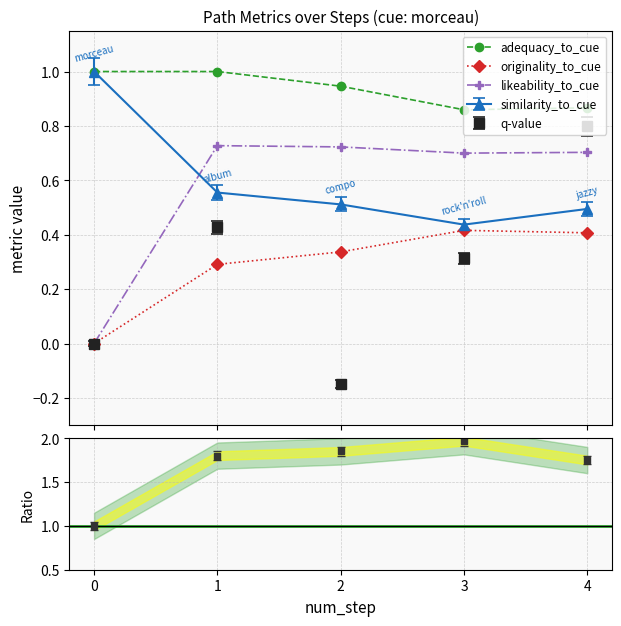

The value of originality_to_cue at 3 is 0.7. True or false?

False